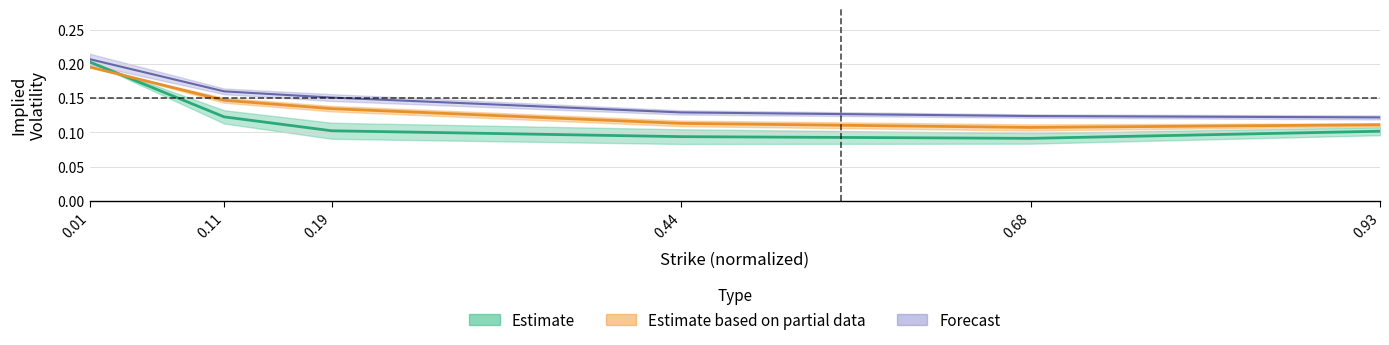

Where is 4950 nearest to the value 0?

0.93